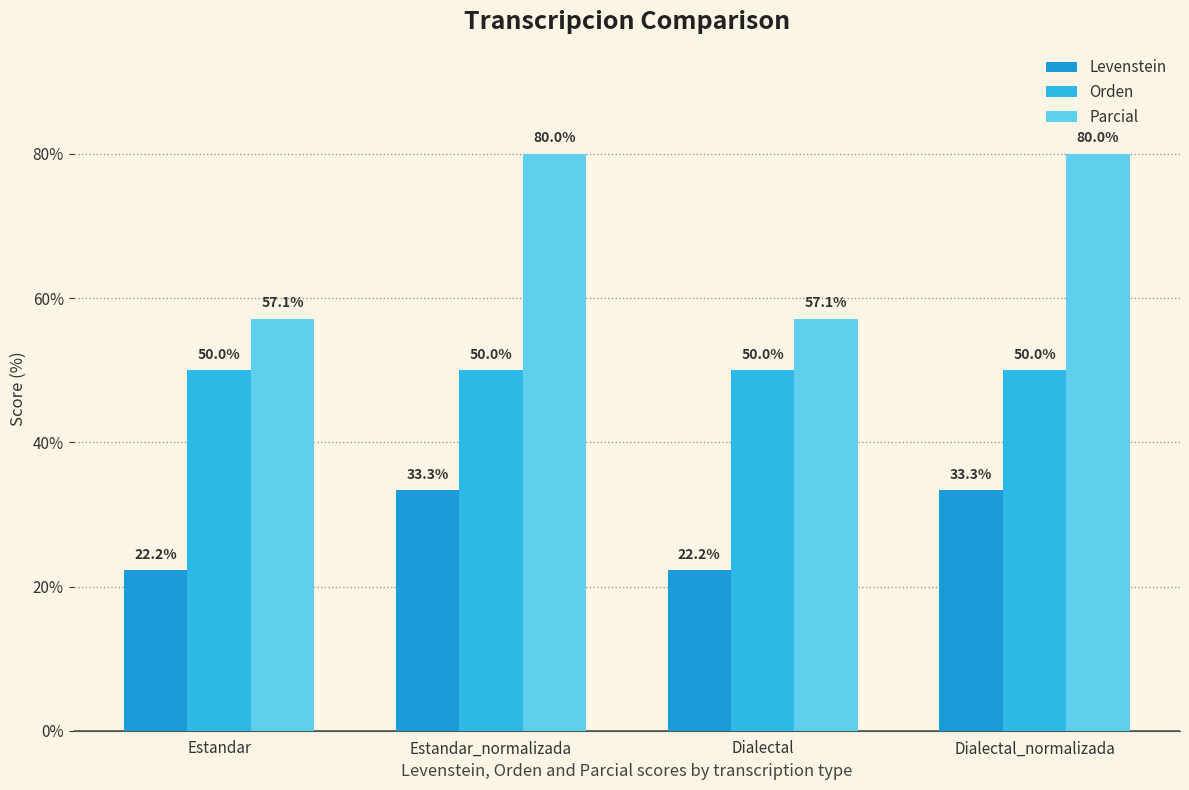

What are all the series names shown in the legend?

Levenstein, Orden, Parcial